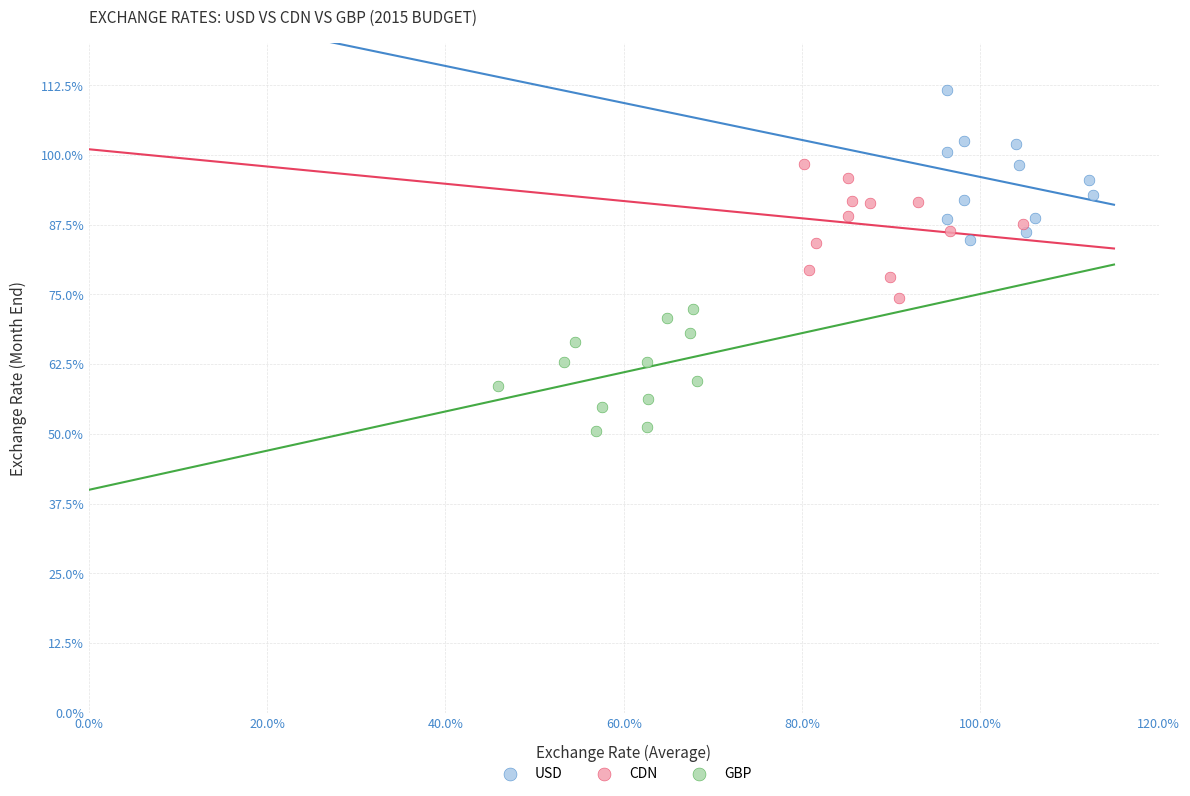

Which series has the largest Y range (max minus min)?

USD